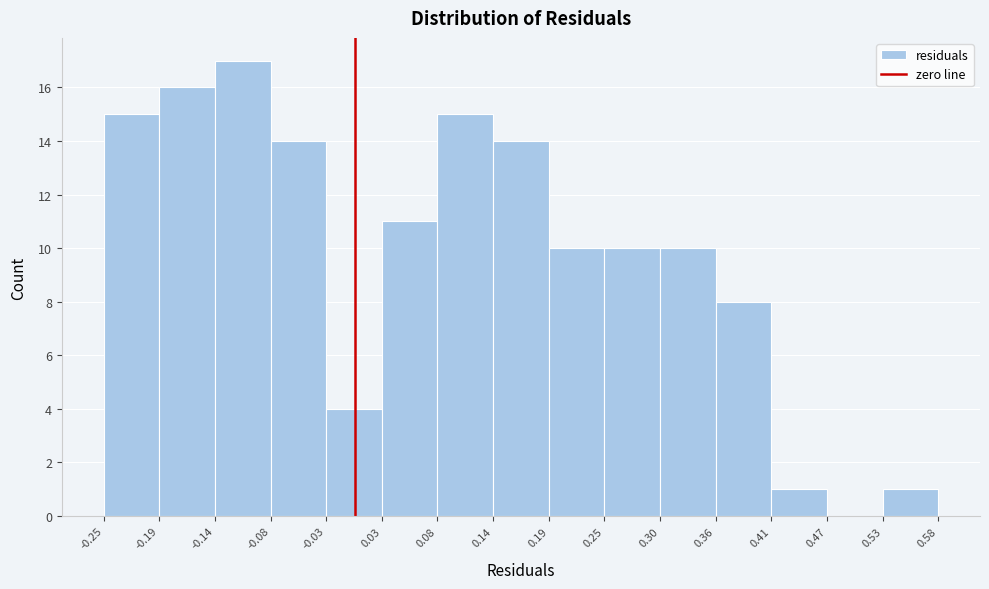

What is the height of the bar covering 0.08 to 0.14 on the x-axis? The values are not printed on the chart, so give them approximately, as read against the axis.

15